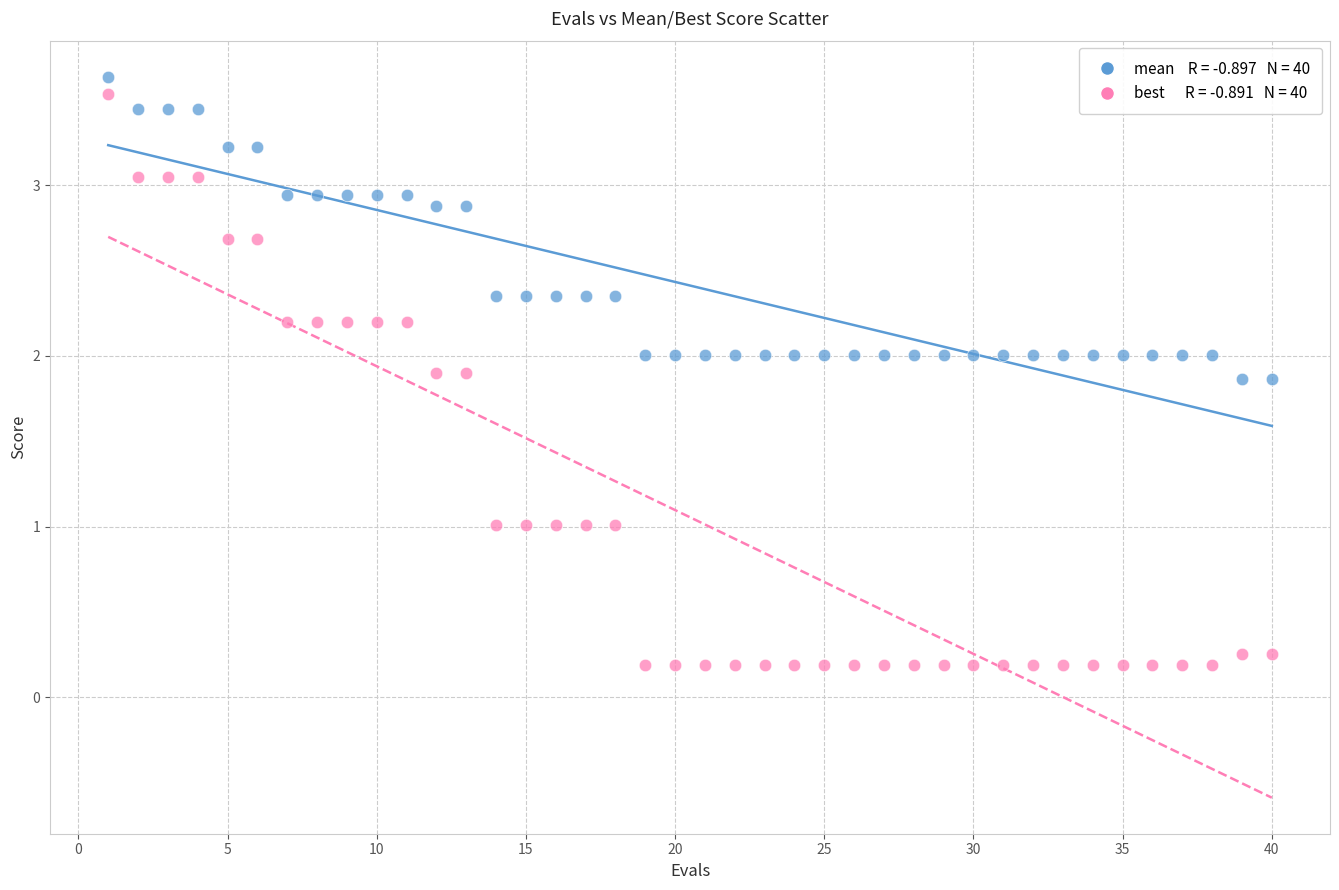

Across all data points, what is the range of Y values (max minus min)?

3.4